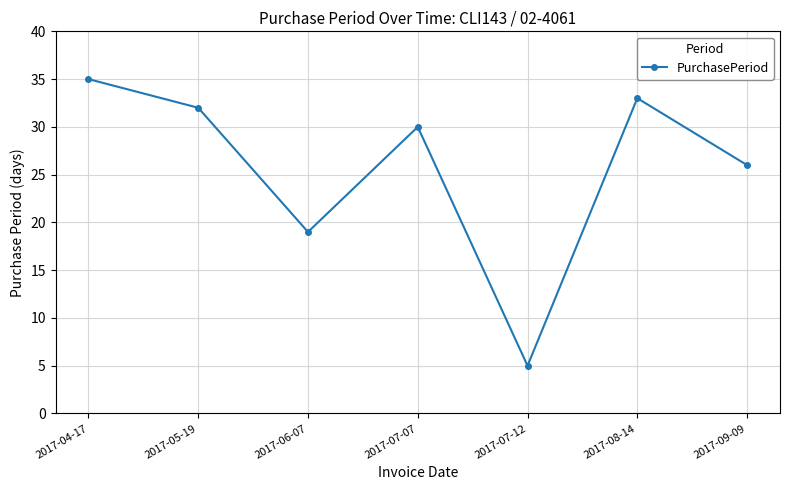

The chart shows a value of 26 at 2017-09-09. True or false?

True